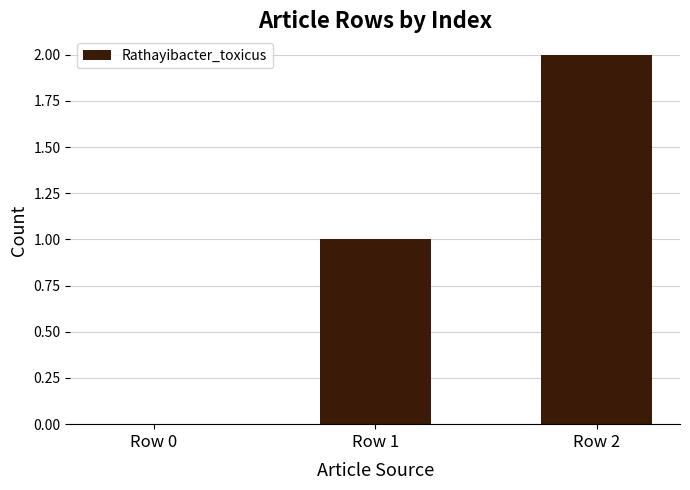

Reading left to right, extract all data points from this chart.

Row 0=0	Row 1=1	Row 2=2